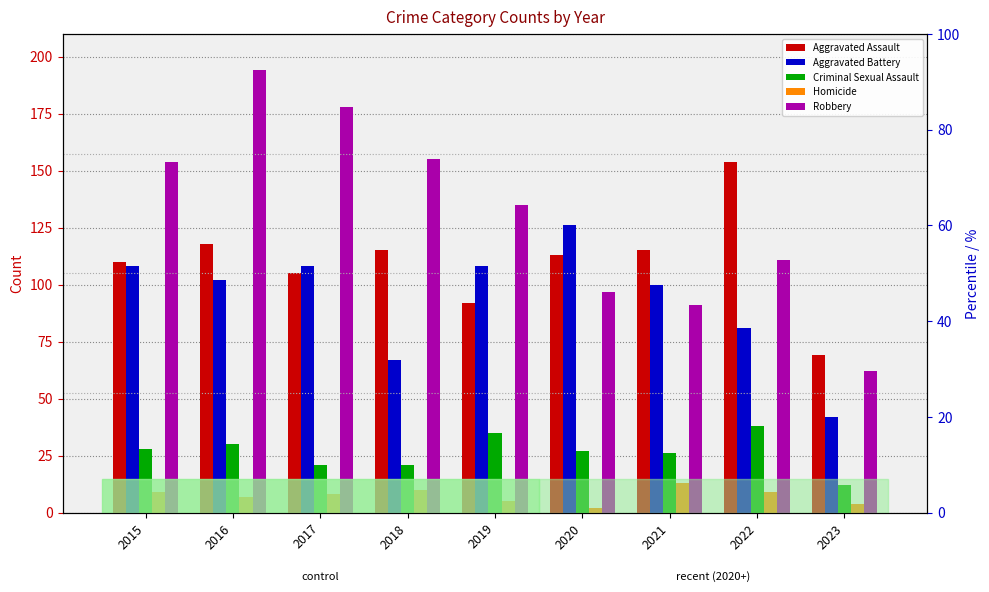

Which series has the largest total across all categories?

Robbery